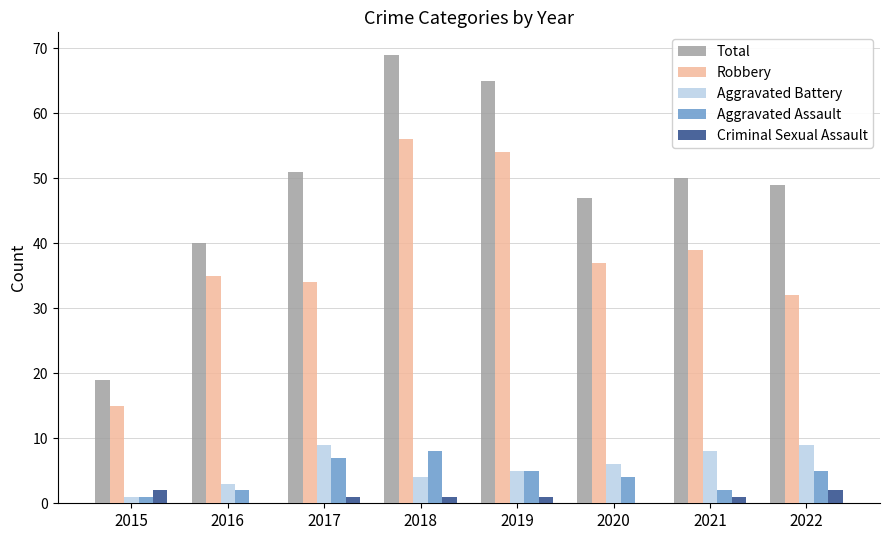

What is the greatest value displayed?

69